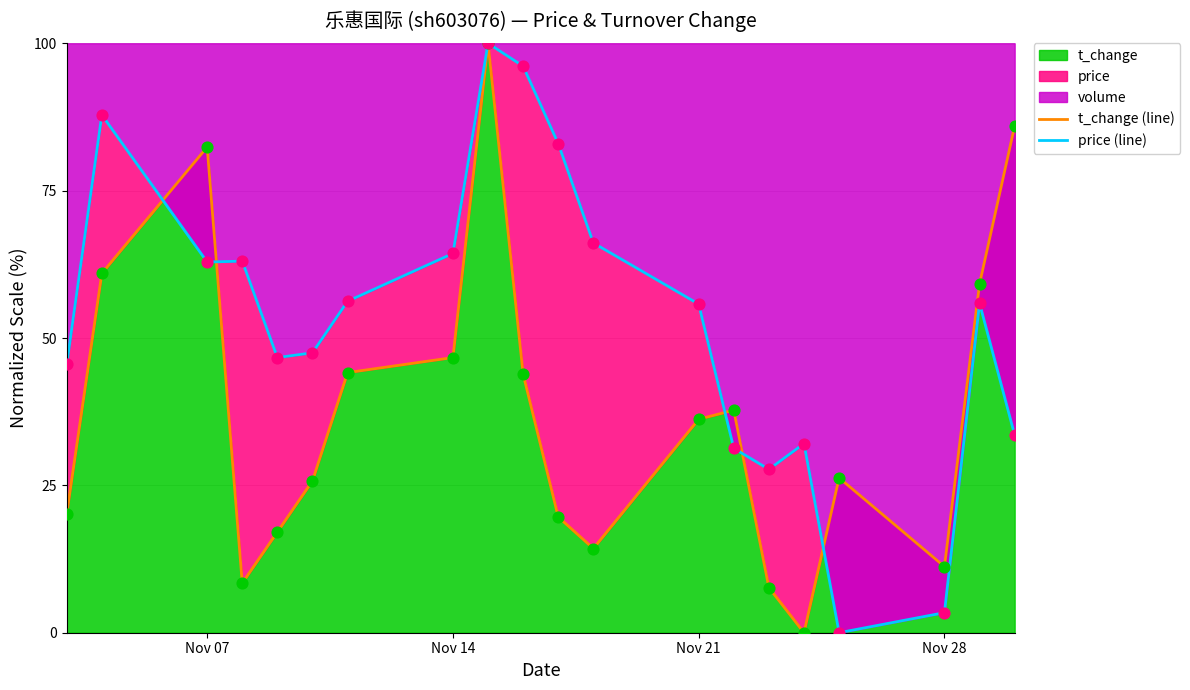

At which label is t_change closest to 50?

Nov 14